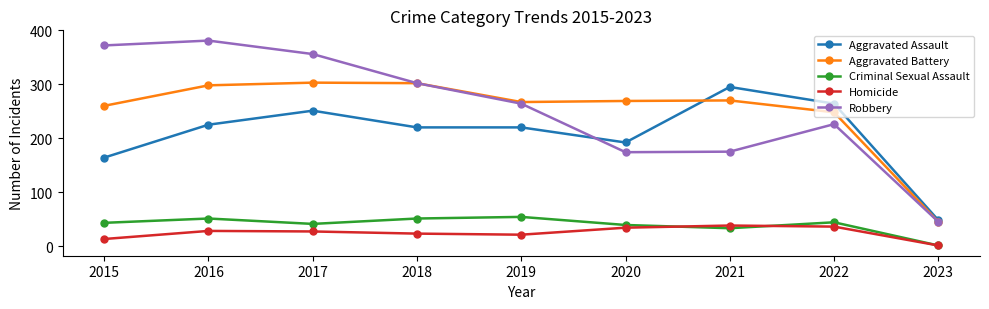

Does the chart display data point markers on the line(s)?

Yes